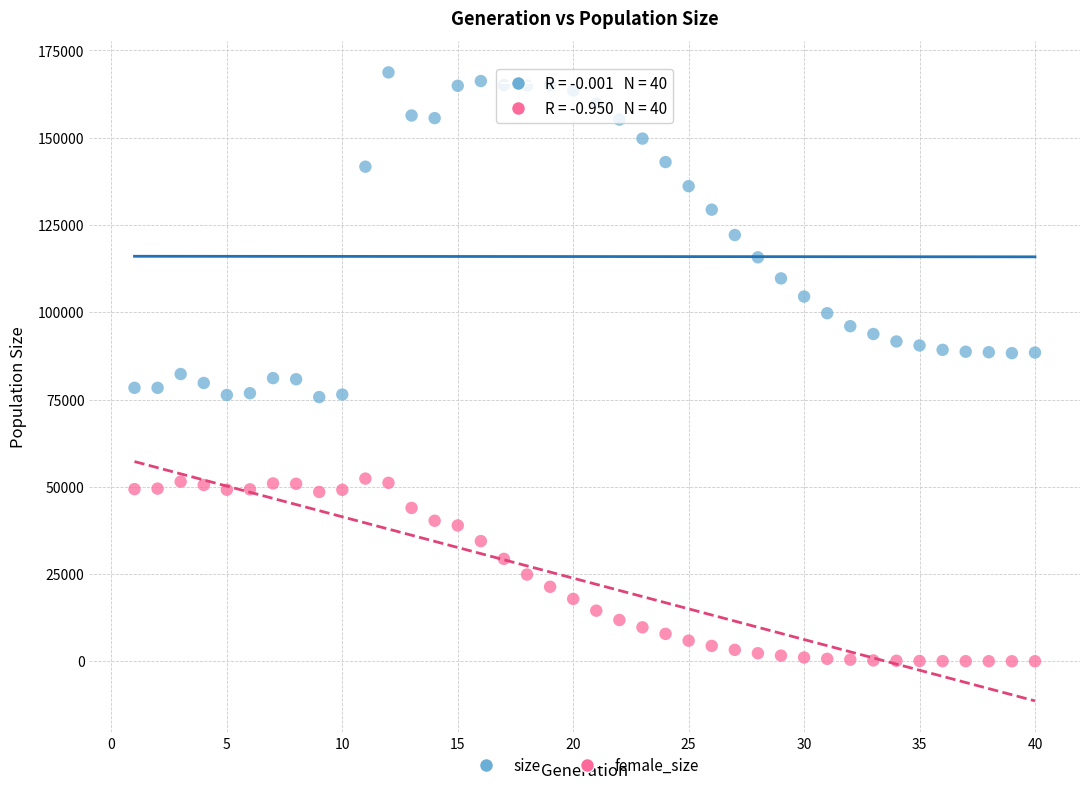

What is the X range (max minus min) for the scatter plot?

39